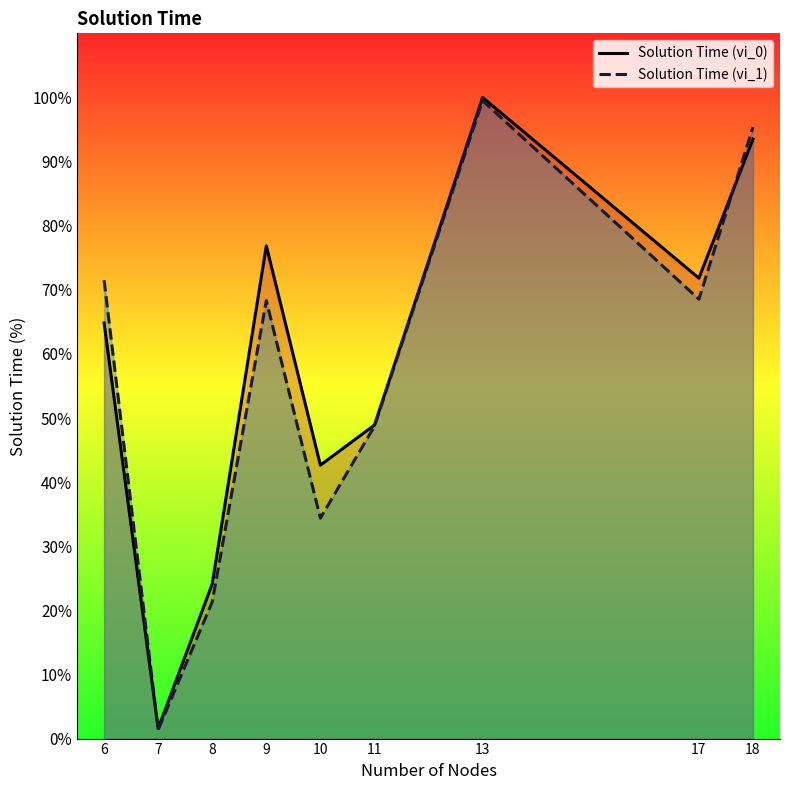

How many interior local peaks does the Solution Time (vi_1) series have?

2